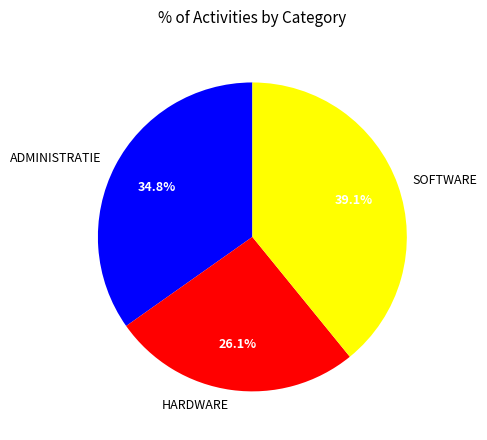

Does ADMINISTRATIE represent more than half of the total?

No